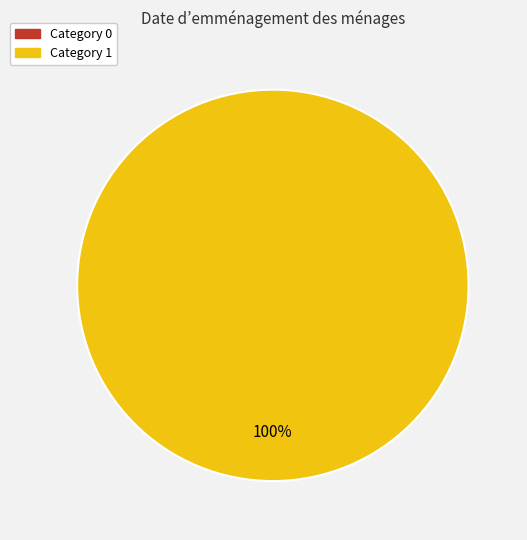

Rank the categories by value from highest to lowest.

1, 0